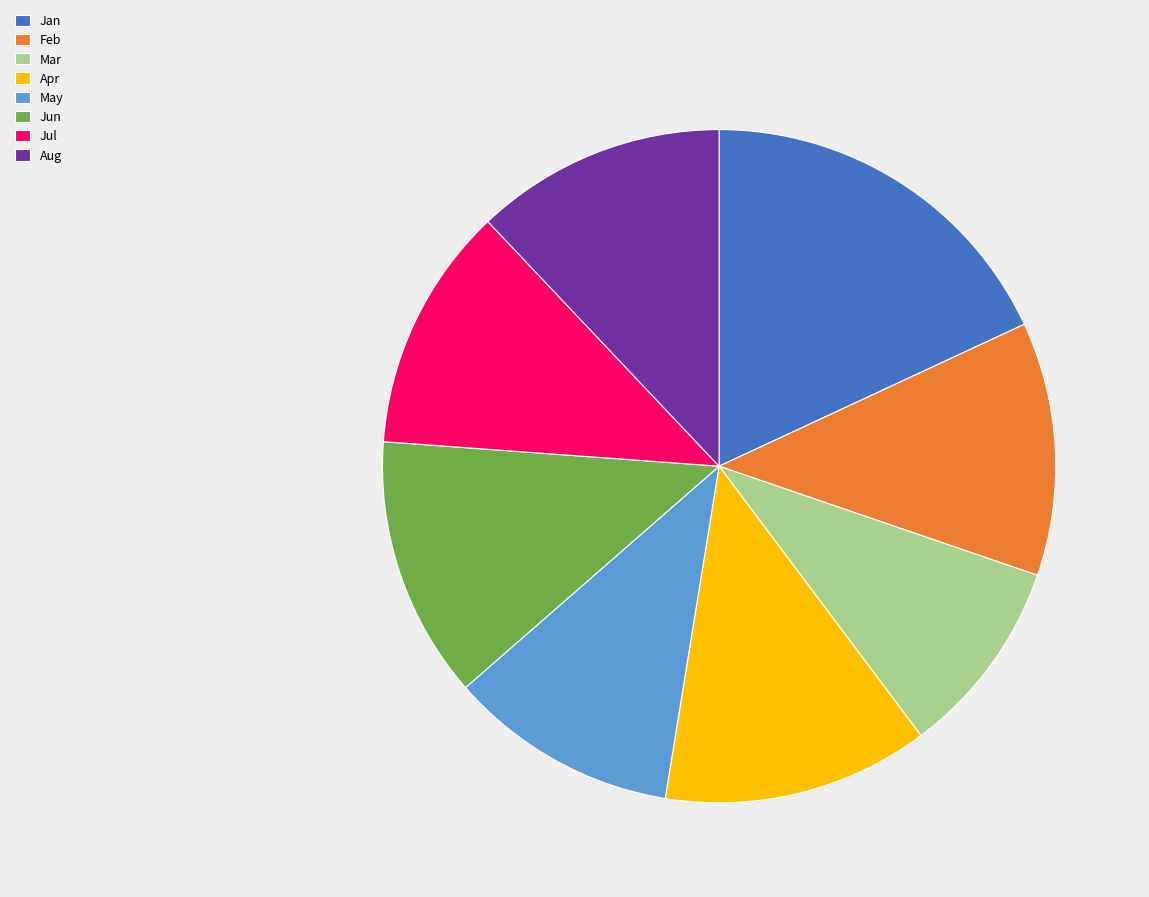

Which slice is the smallest?

Mar